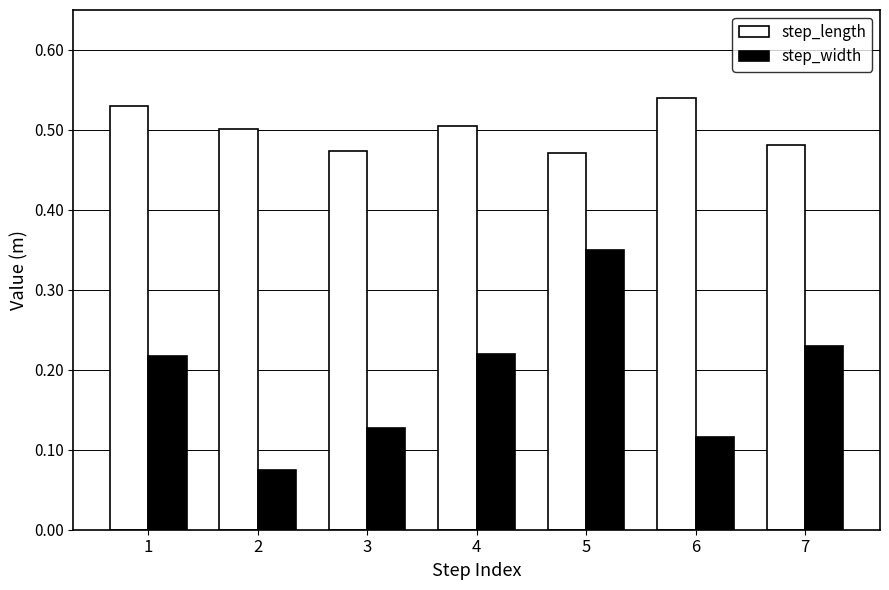

Which series has the largest range (max minus min)?

step_width